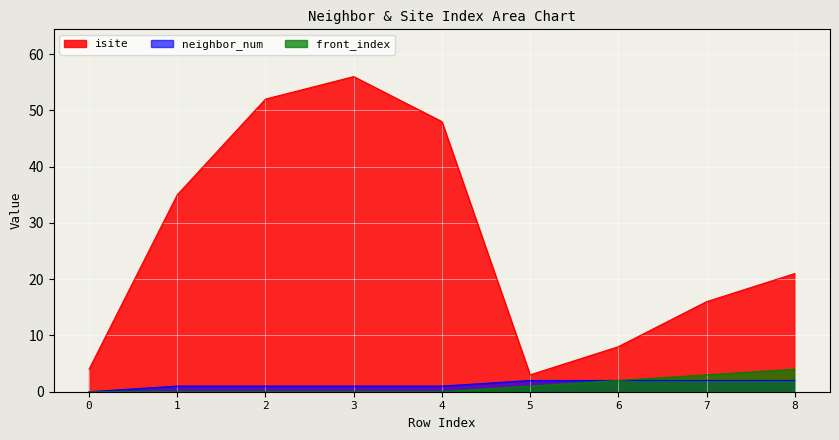

At how many categories does at least one series exceed 42?

3